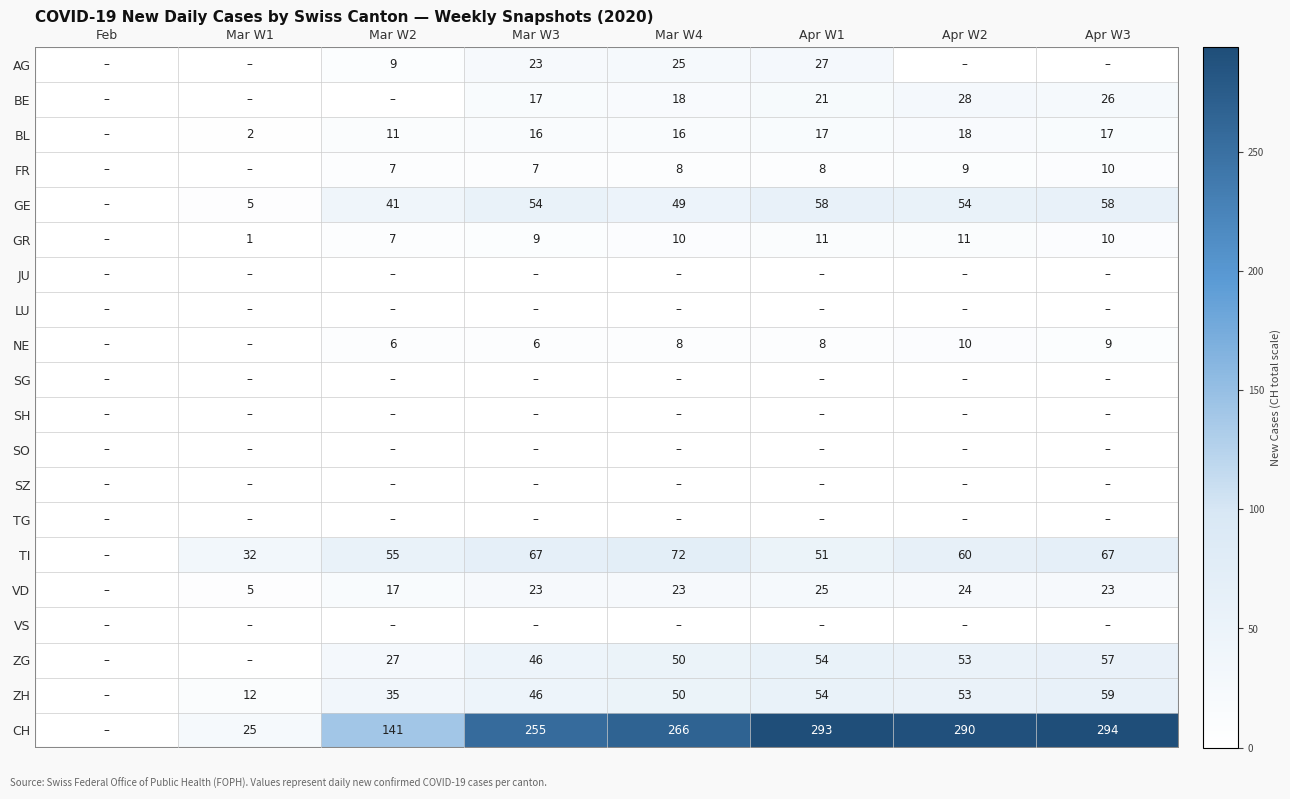

What is the difference between the highest and lowest values at Apr W3?

294